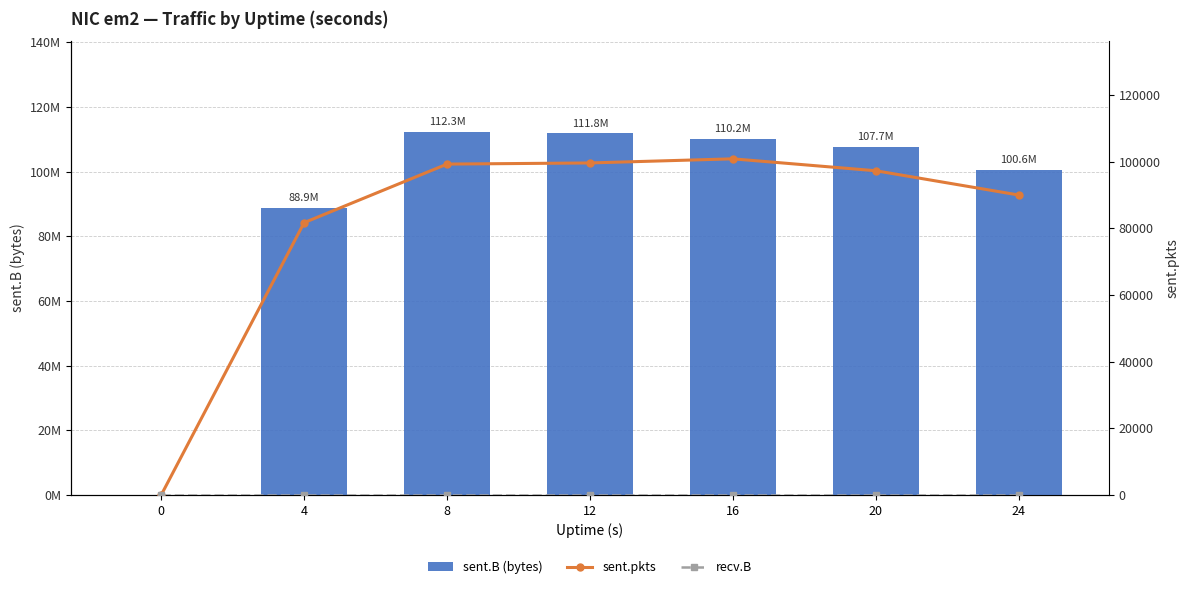

Rank the series at 8 from lowest to highest value.

recv.B, sent.pkts, sent.B (bytes)